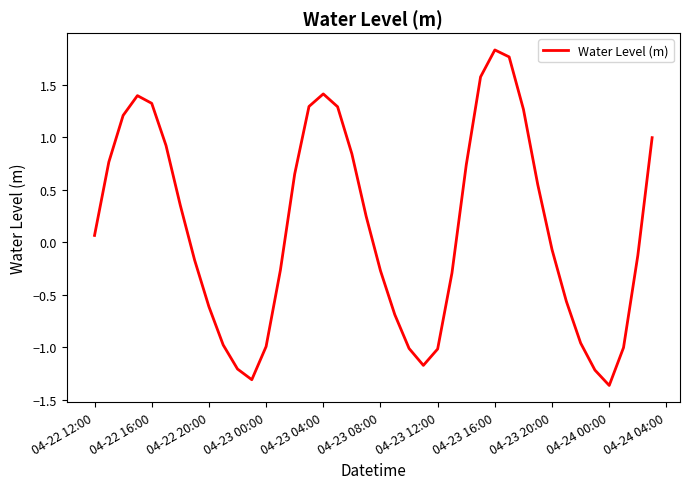

True or false: there are more than 2 points higher than both neighbors.

True